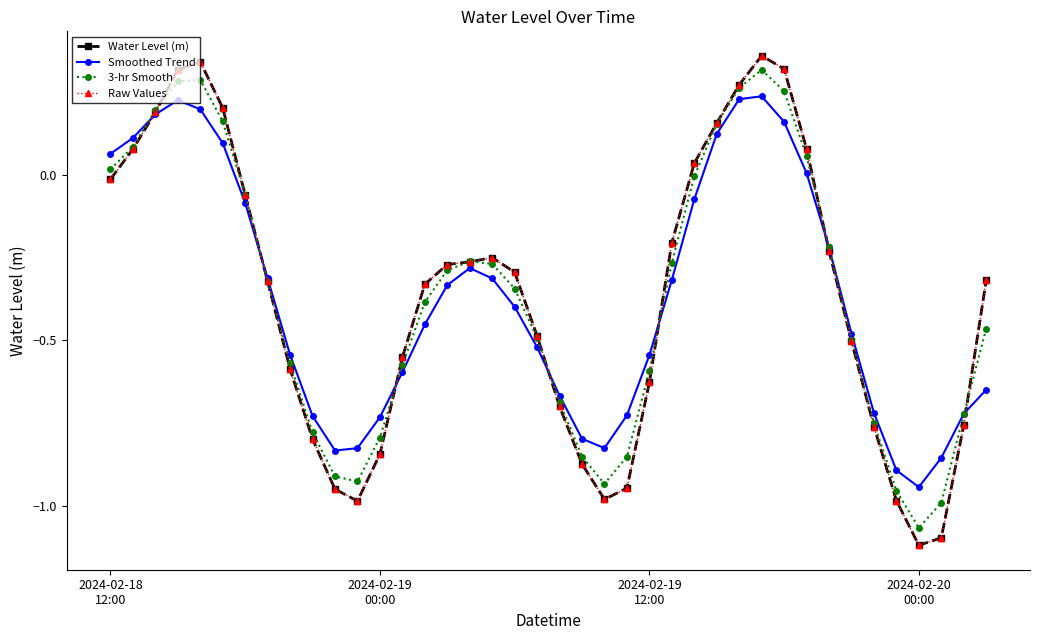

What is the smallest value displayed?

-1.1